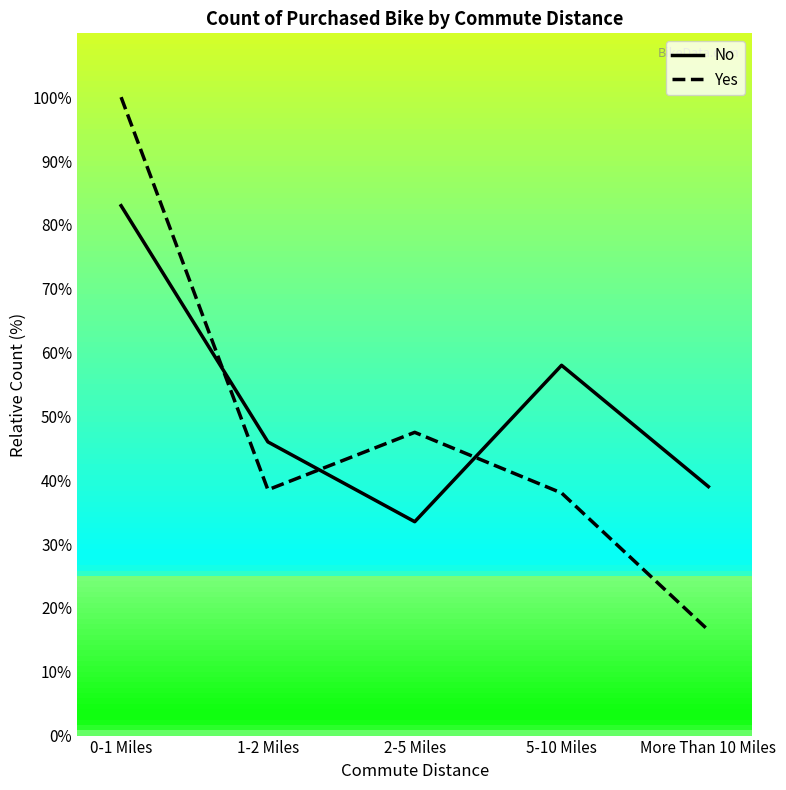

Rank the series by their maximum value, from lowest to highest.

No, Yes